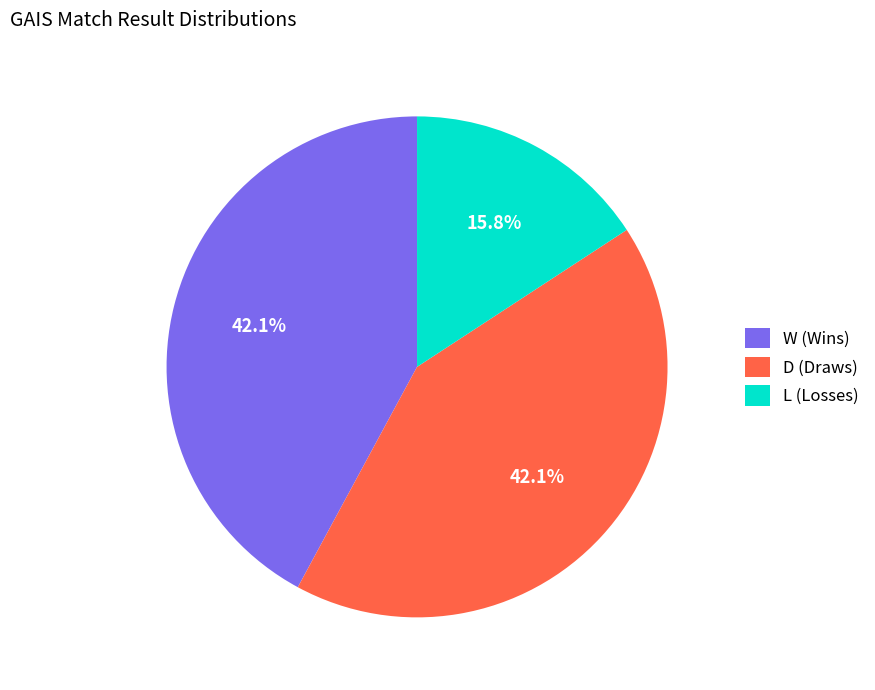

Count the number of slices in the pie.

3